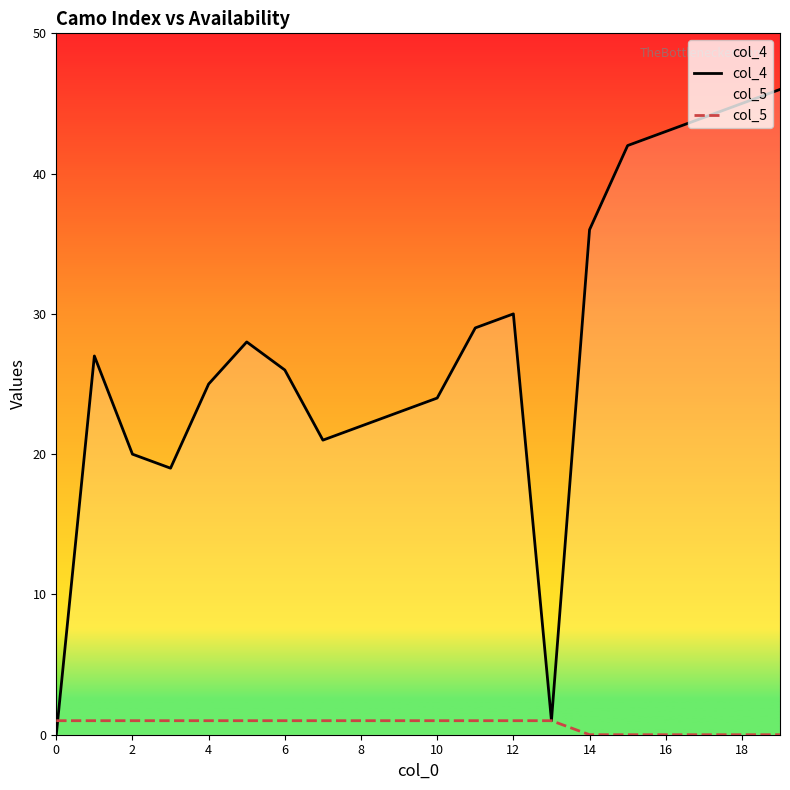

In col_4, how many points are lower than both neighbors (excluding endpoints)?

3